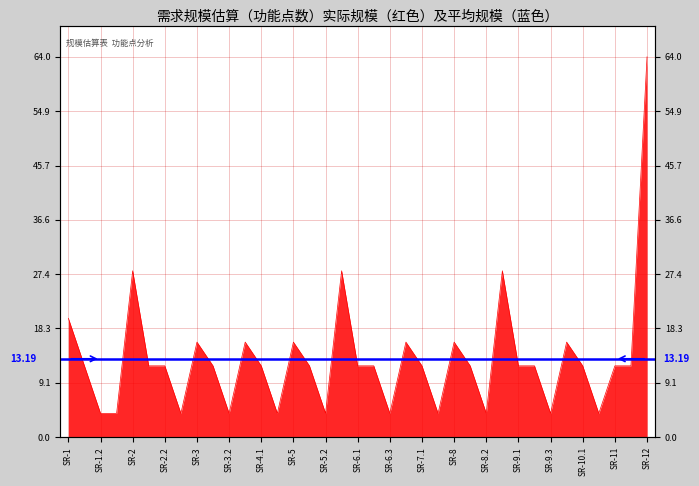

How many interior local peaks (higher than both neighbors) does the data have?

9